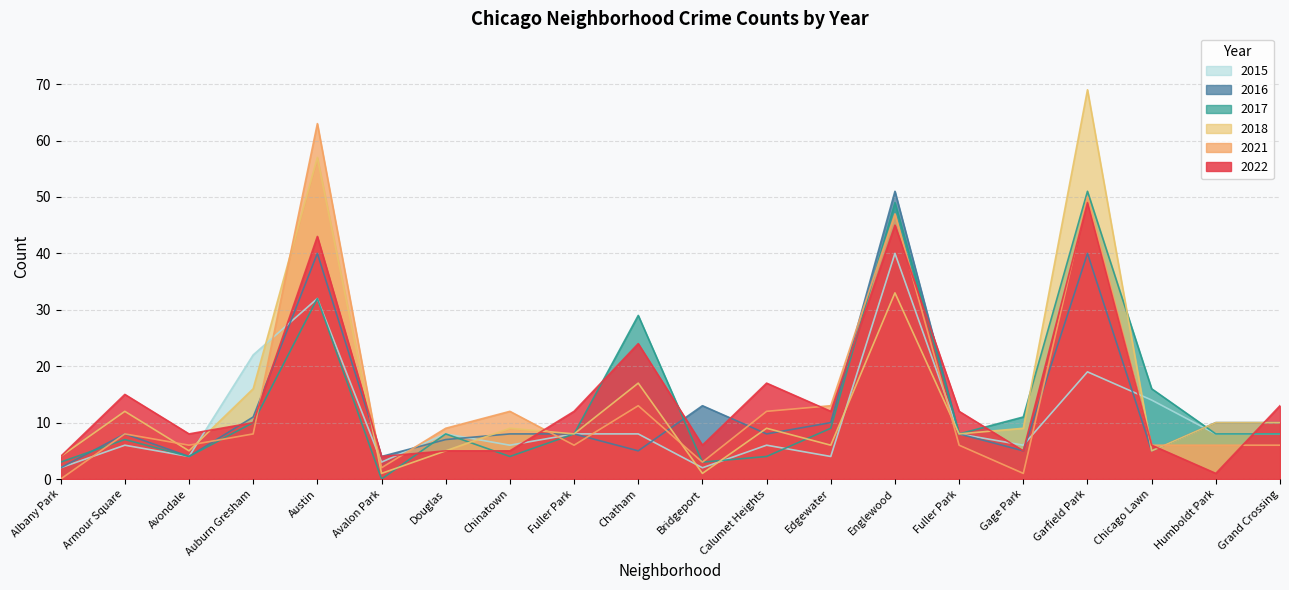

At how many categories does at least one series exceed 34?

3